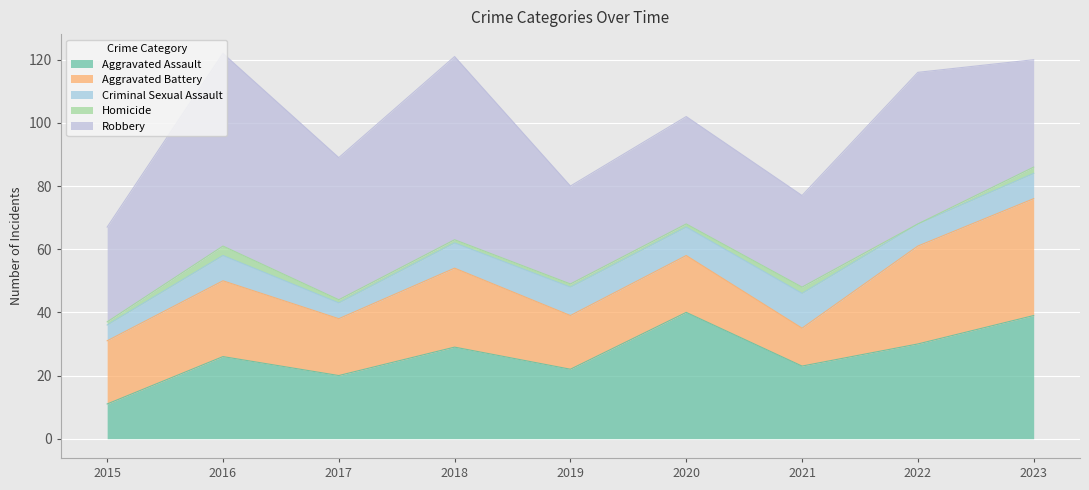

Does the chart display data point markers on the line(s)?

No